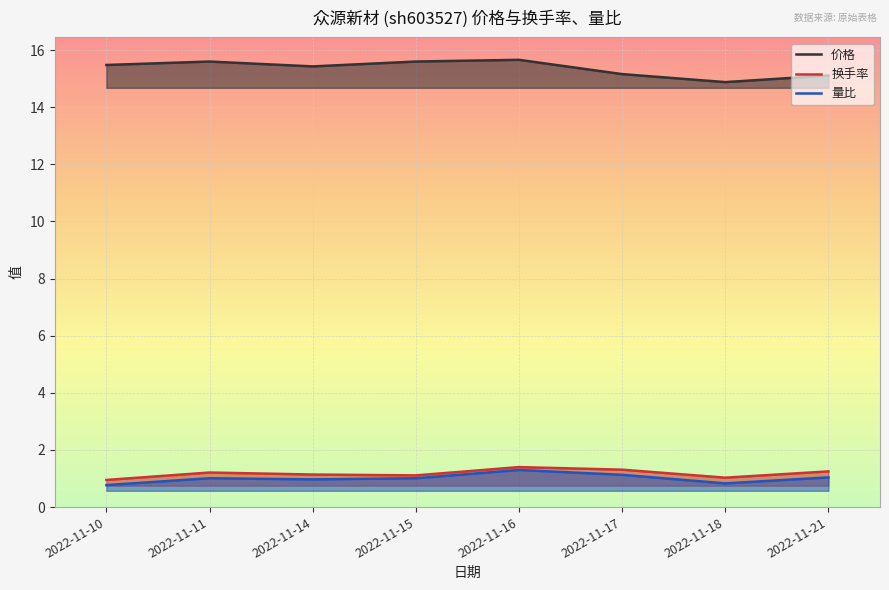

Does the chart display data point markers on the line(s)?

No